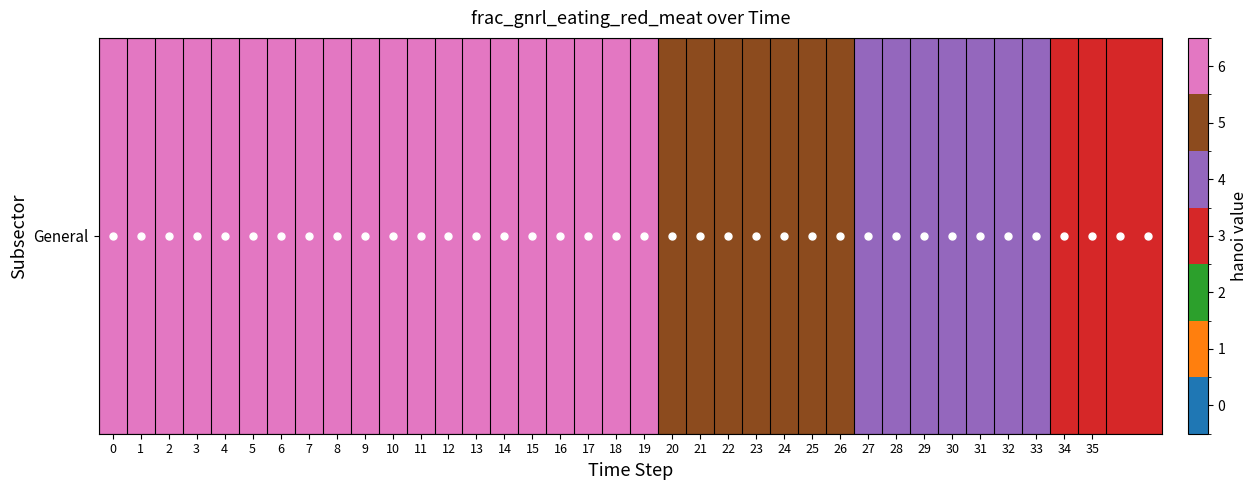

How many categories are shown in the chart?

38